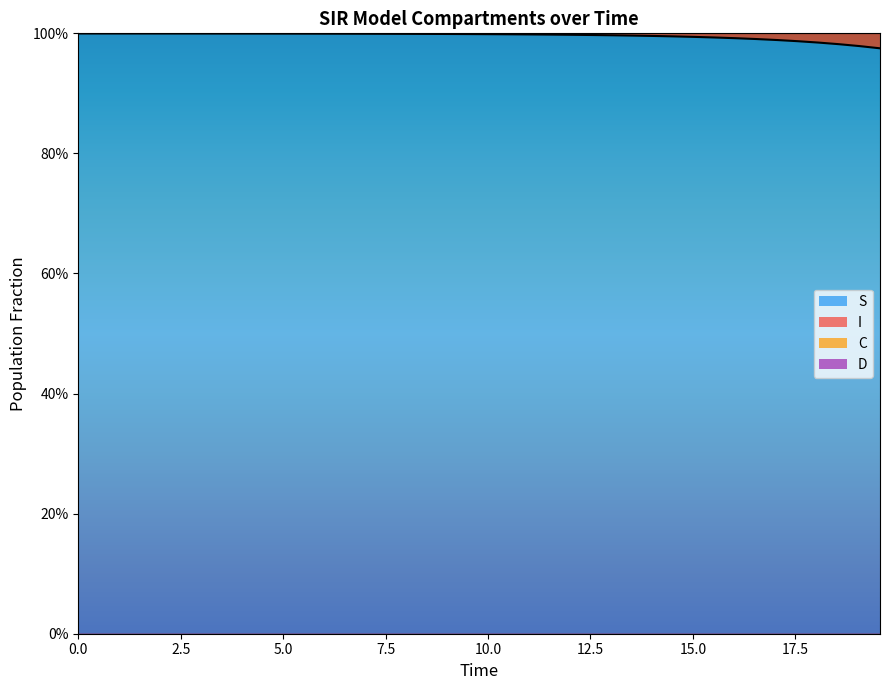

The value of S at 20.0 is 1.7. True or false?

False